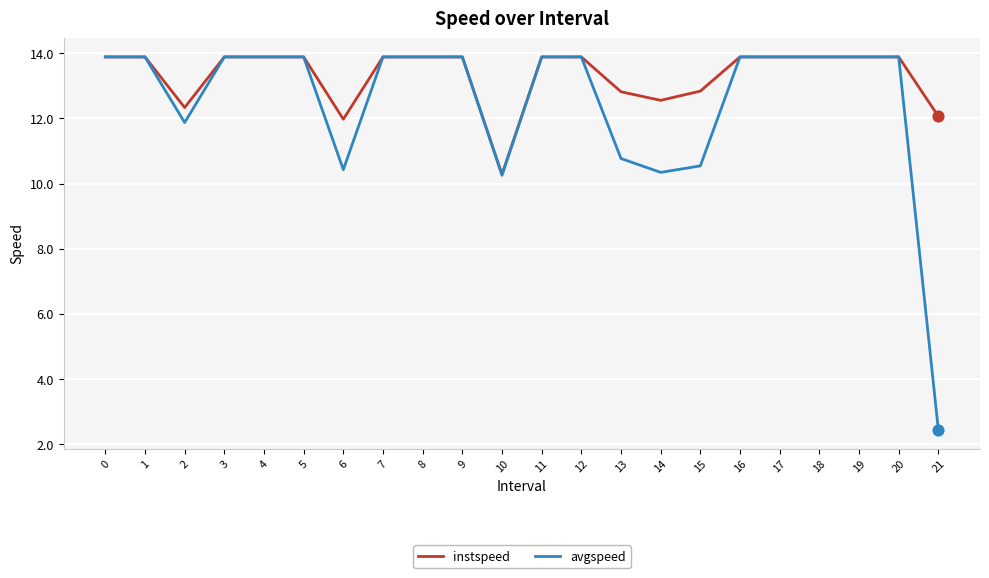

Which series has the largest range (max minus min)?

avgspeed